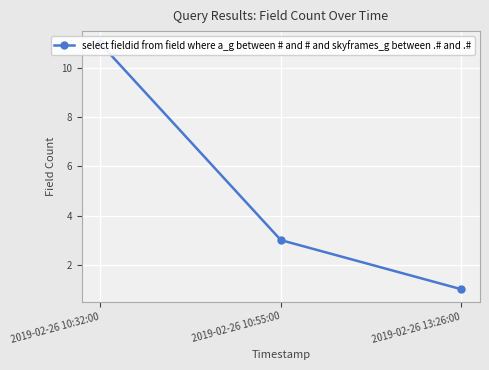

Which category has the lowest value across all series?

2019-02-26 13:26:00